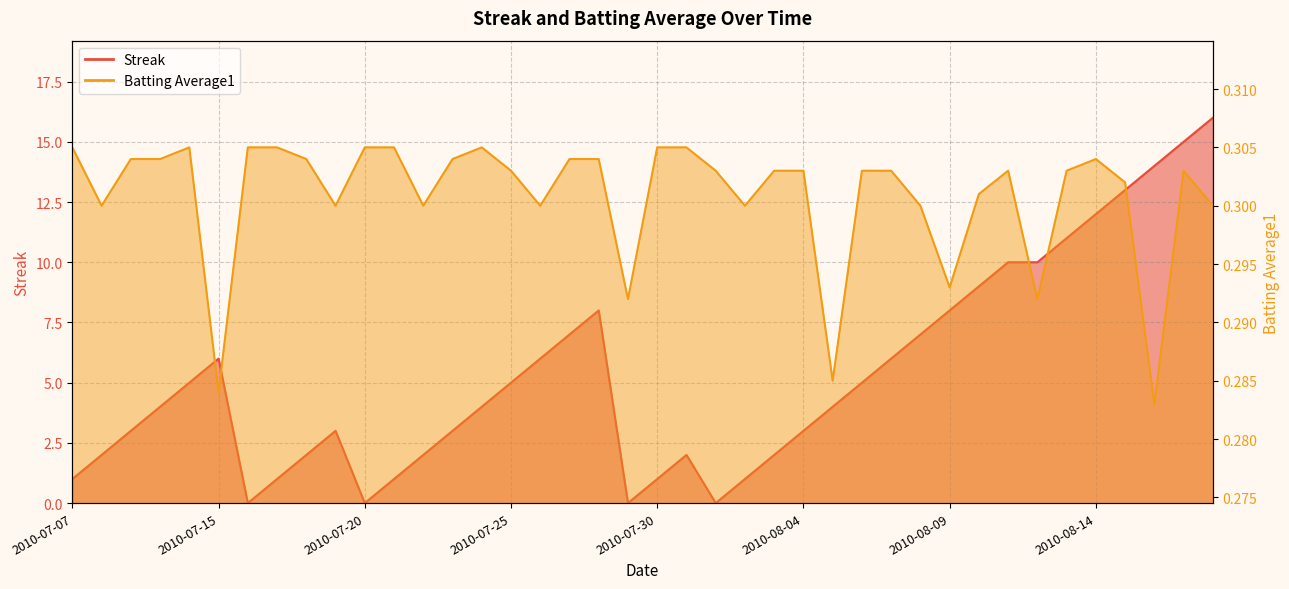

In Batting Average1, how many points are higher than both neighbors (excluding endpoints)?

5